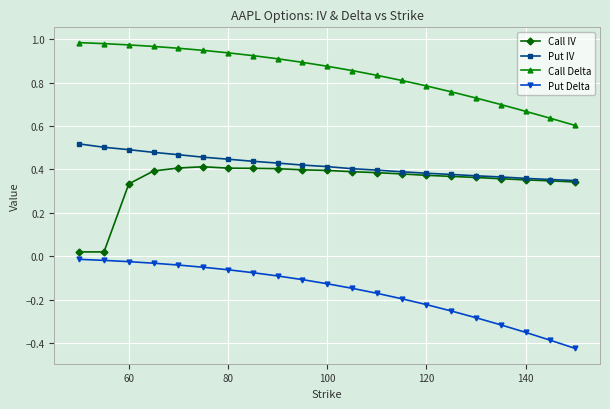

Does the chart have visible grid lines?

Yes